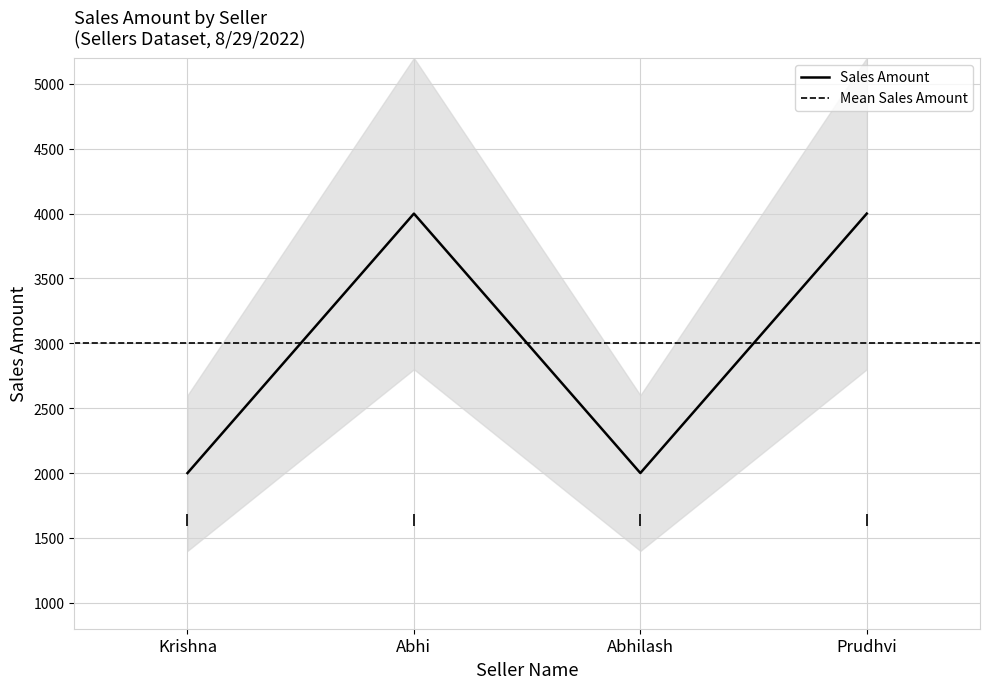

What position from the left is Abhilash?

3